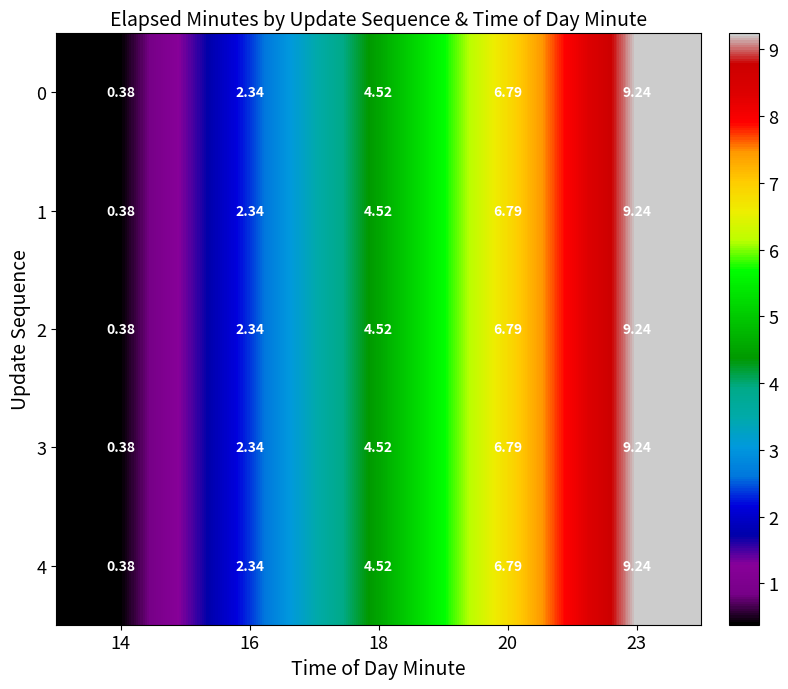

Is the value of 0 at 18 greater than the value of 1 at 14?

Yes